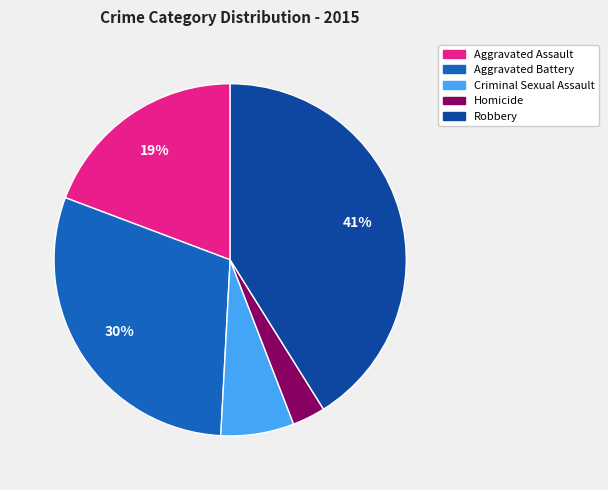

Is it true that Robbery is 41% of the pie?

True